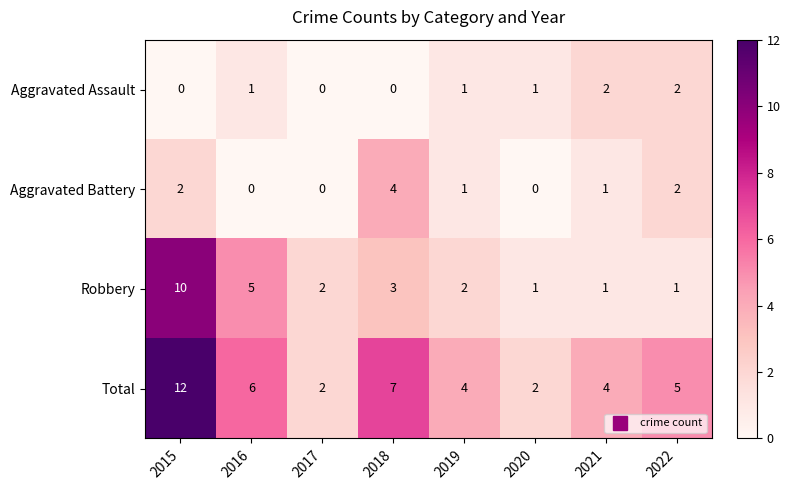

What is the difference between the second highest and minimum values in the Robbery series?

4